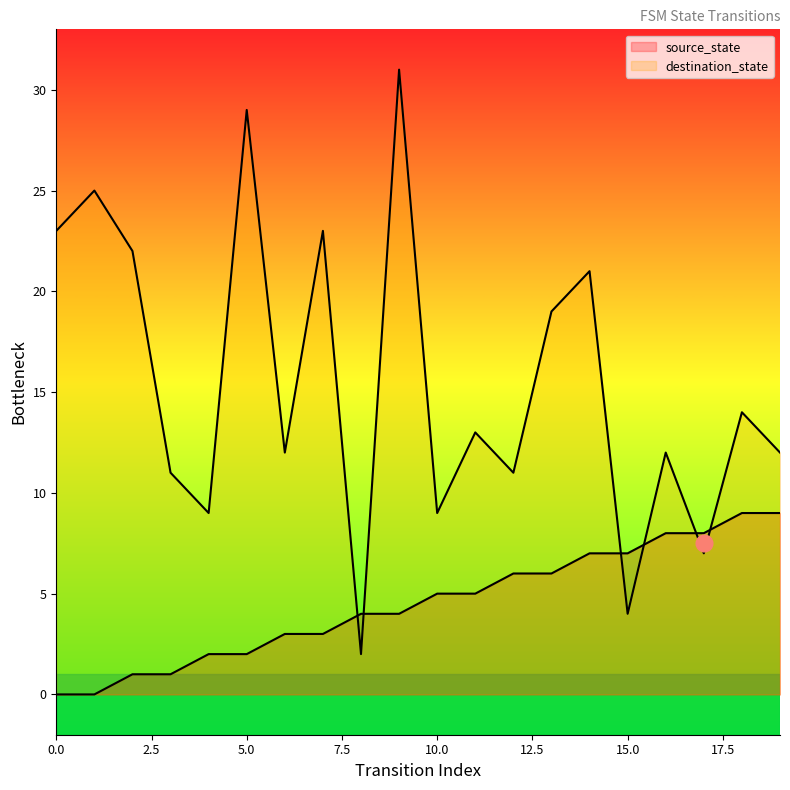

What are all the series names shown in the legend?

source_state, destination_state